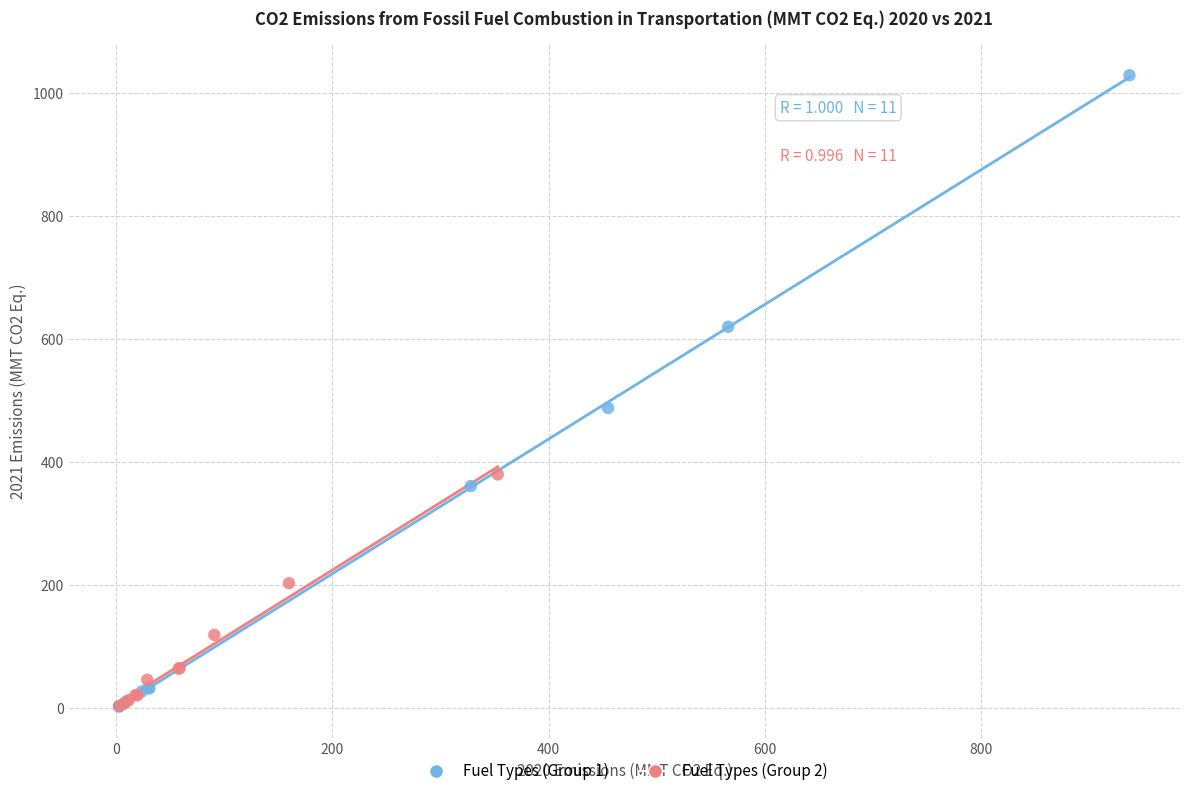

Which series has the widest spread of Y values?

Fuel Types (Group 1)